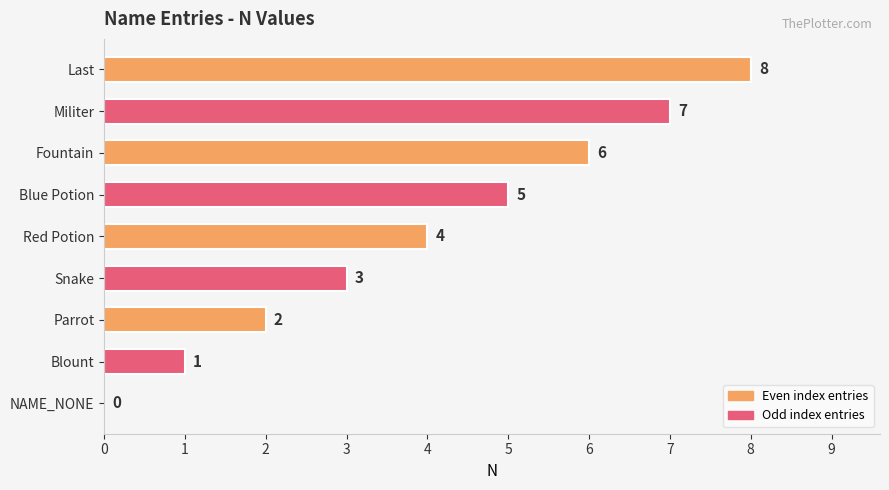

Between Fountain and Last, which is larger?

Last